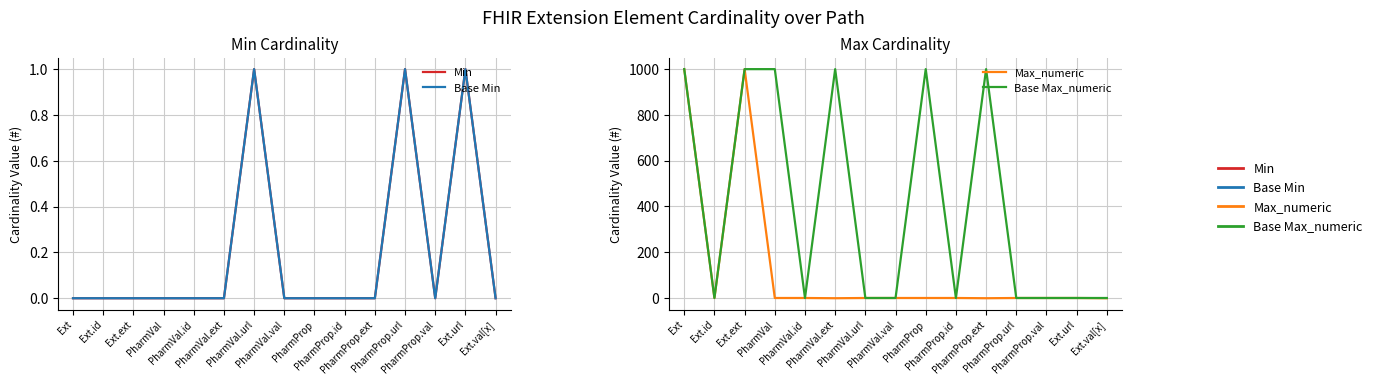

At how many categories does at least one series exceed 102?

6